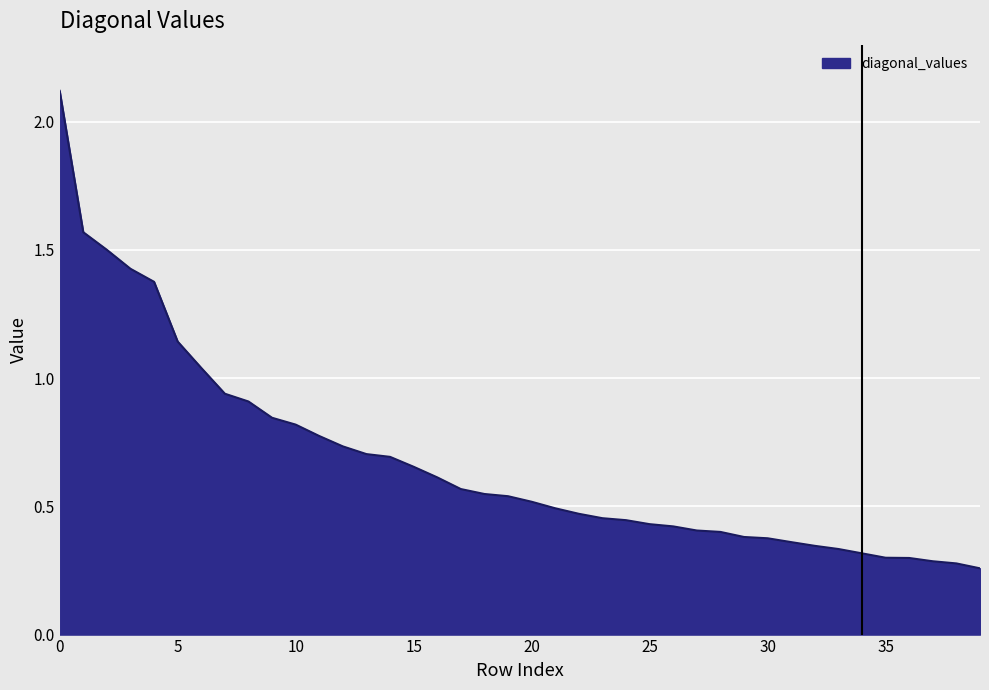

What is the greatest value displayed?

2.1